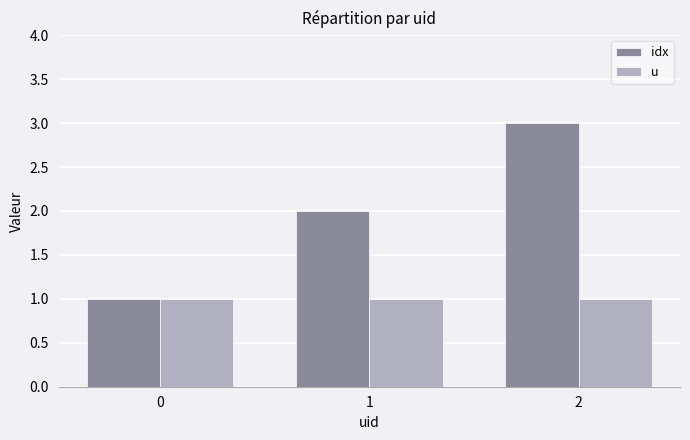

List the labels in order of idx value, smallest first.

0, 1, 2